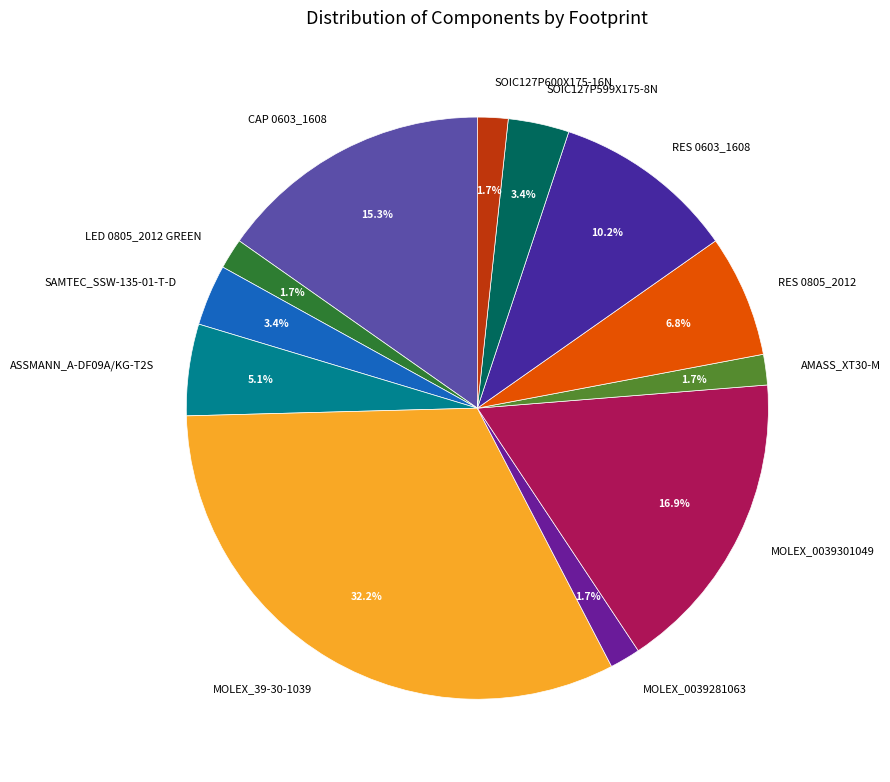

The MOLEX_0039301049 slice represents 17% of the pie. True or false?

True